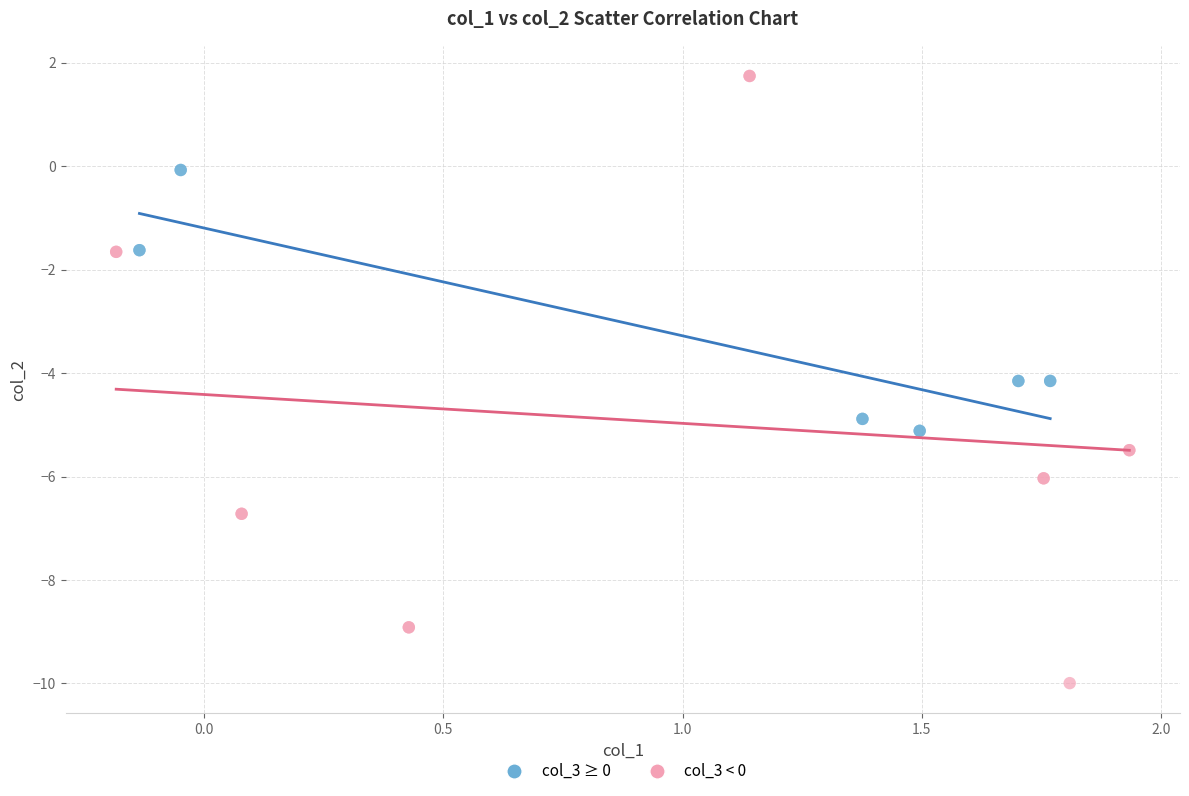

Which series reaches the minimum Y coordinate?

col_3 < 0